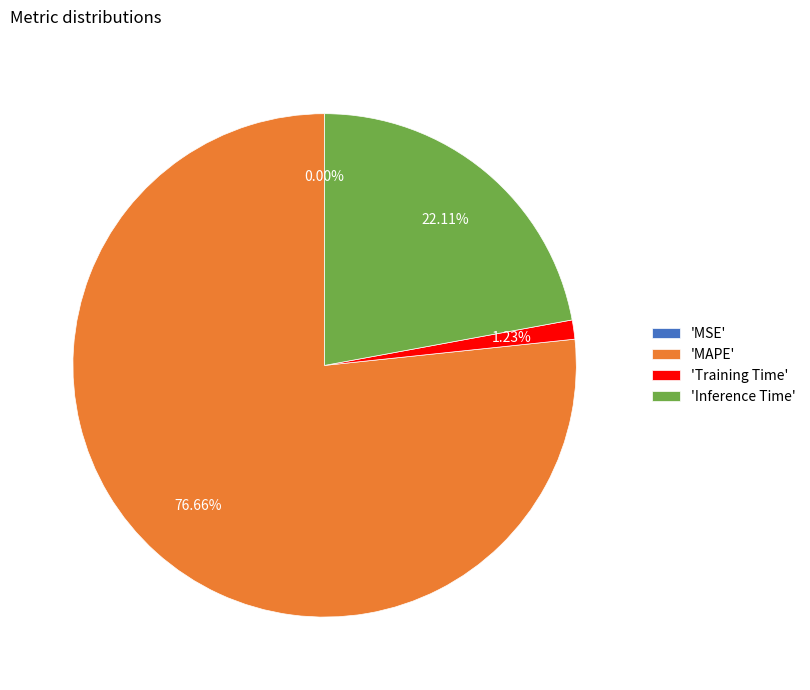

Which slice represents more than half of the pie?

'MAPE'